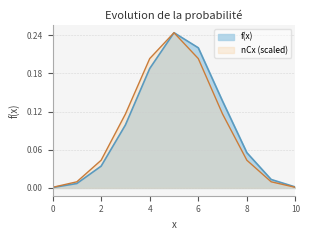

Reading left to right, transcribe all the data shown in this chart.

nCx: 0.0	0.0	0.0	0.1	0.2	0.2	0.2	0.1	0.0	0.0	0.0
f(x): 0.0	0.0	0.0	0.1	0.2	0.2	0.2	0.1	0.1	0.0	0.0